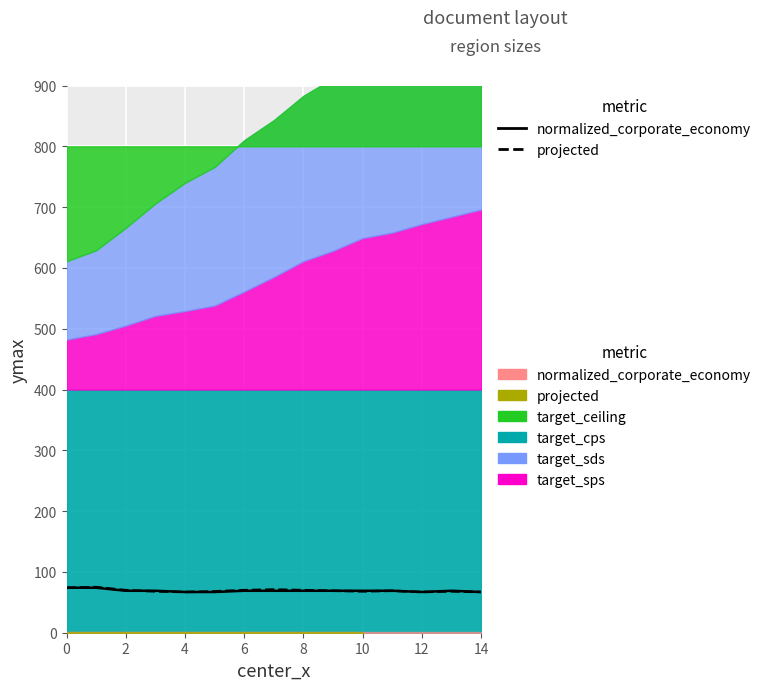

What is the average value of the projected series?

69